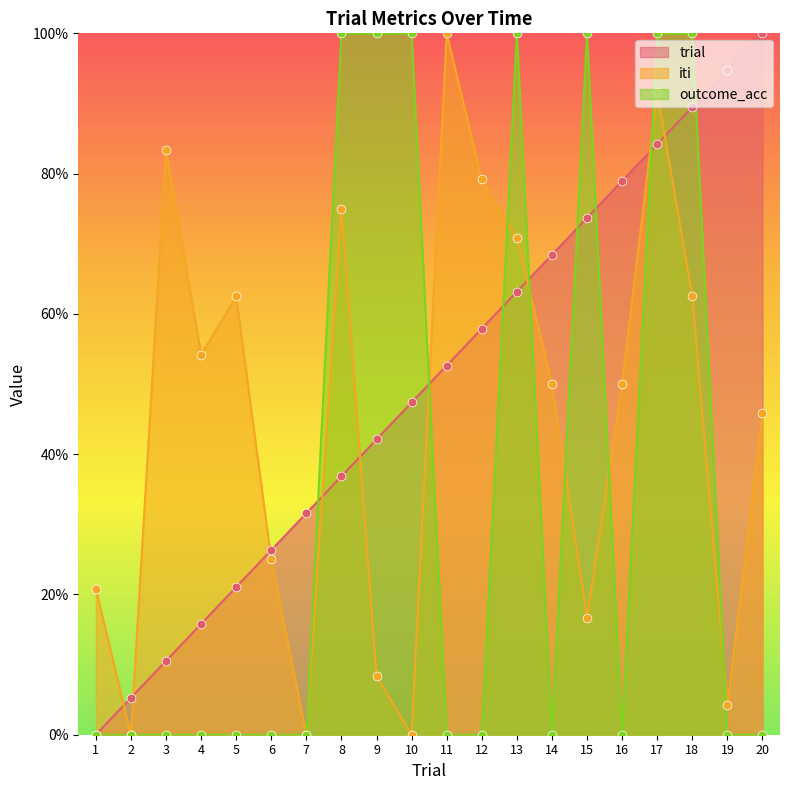

Which series contains the lowest Y value?

trial